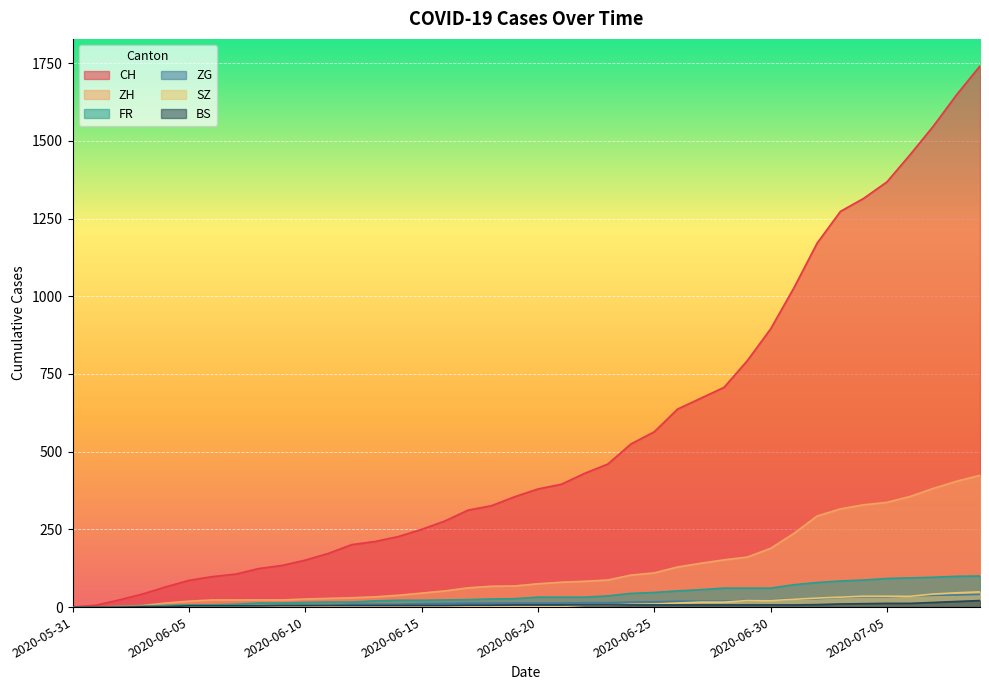

What position from the left is 2020-07-02?

33